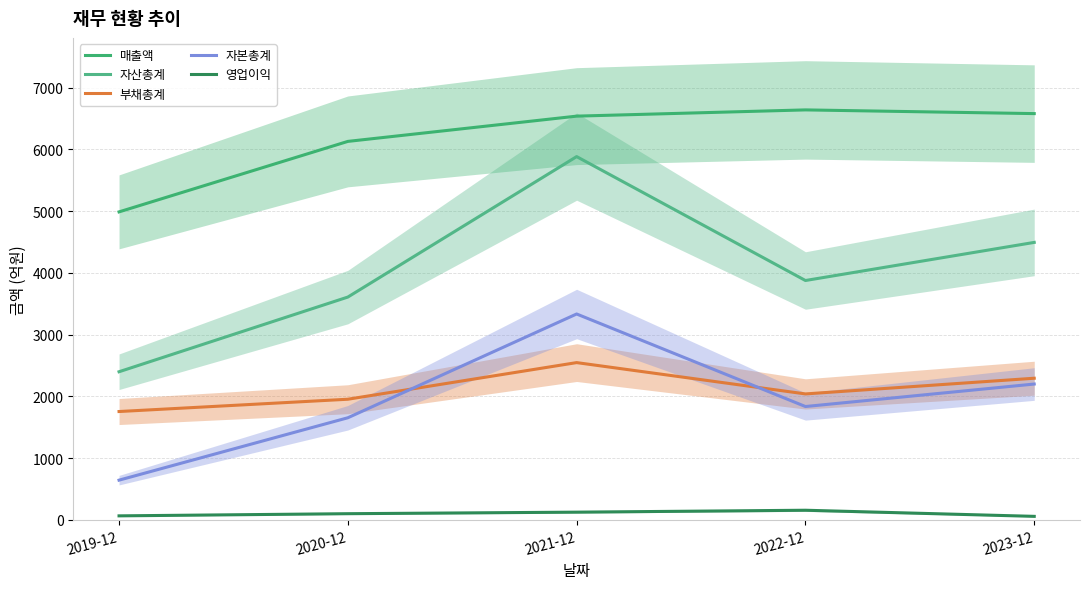

The value of 매출액 at 2020-12 is 8868. True or false?

False